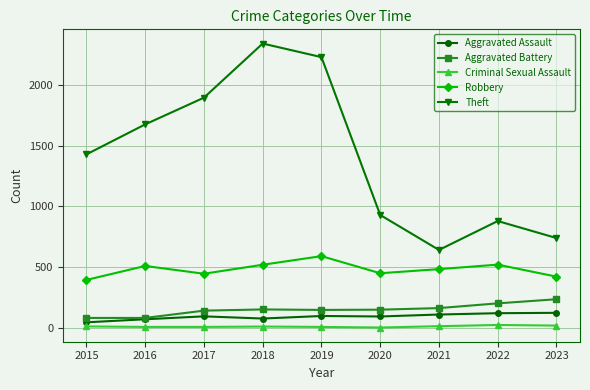

Between 2021 and 2022, which series saw the biggest shift?

Theft